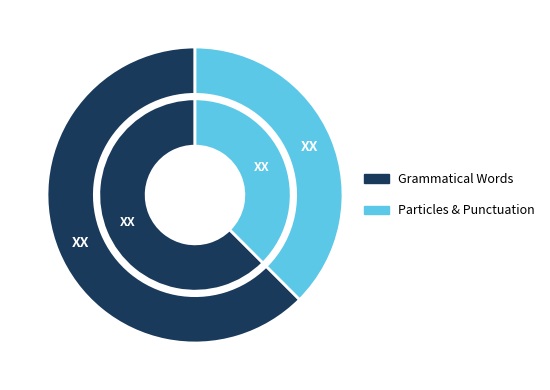

Is p-s---ng- the majority of the pie?

No